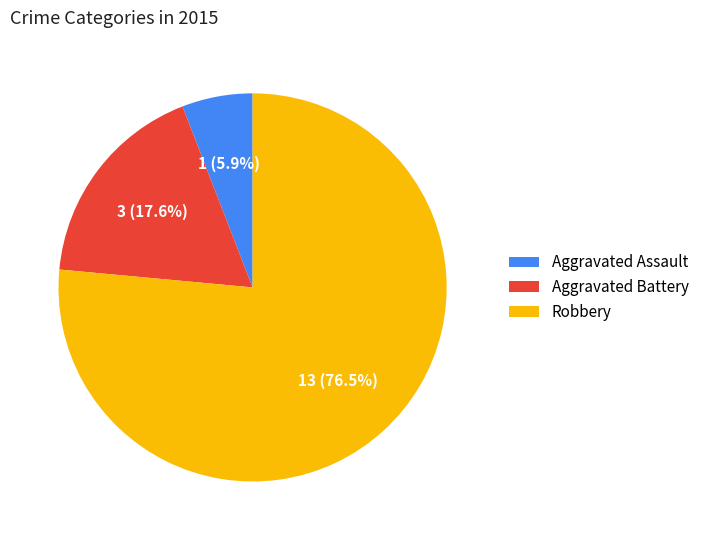

What is the largest slice in the pie chart?

Robbery